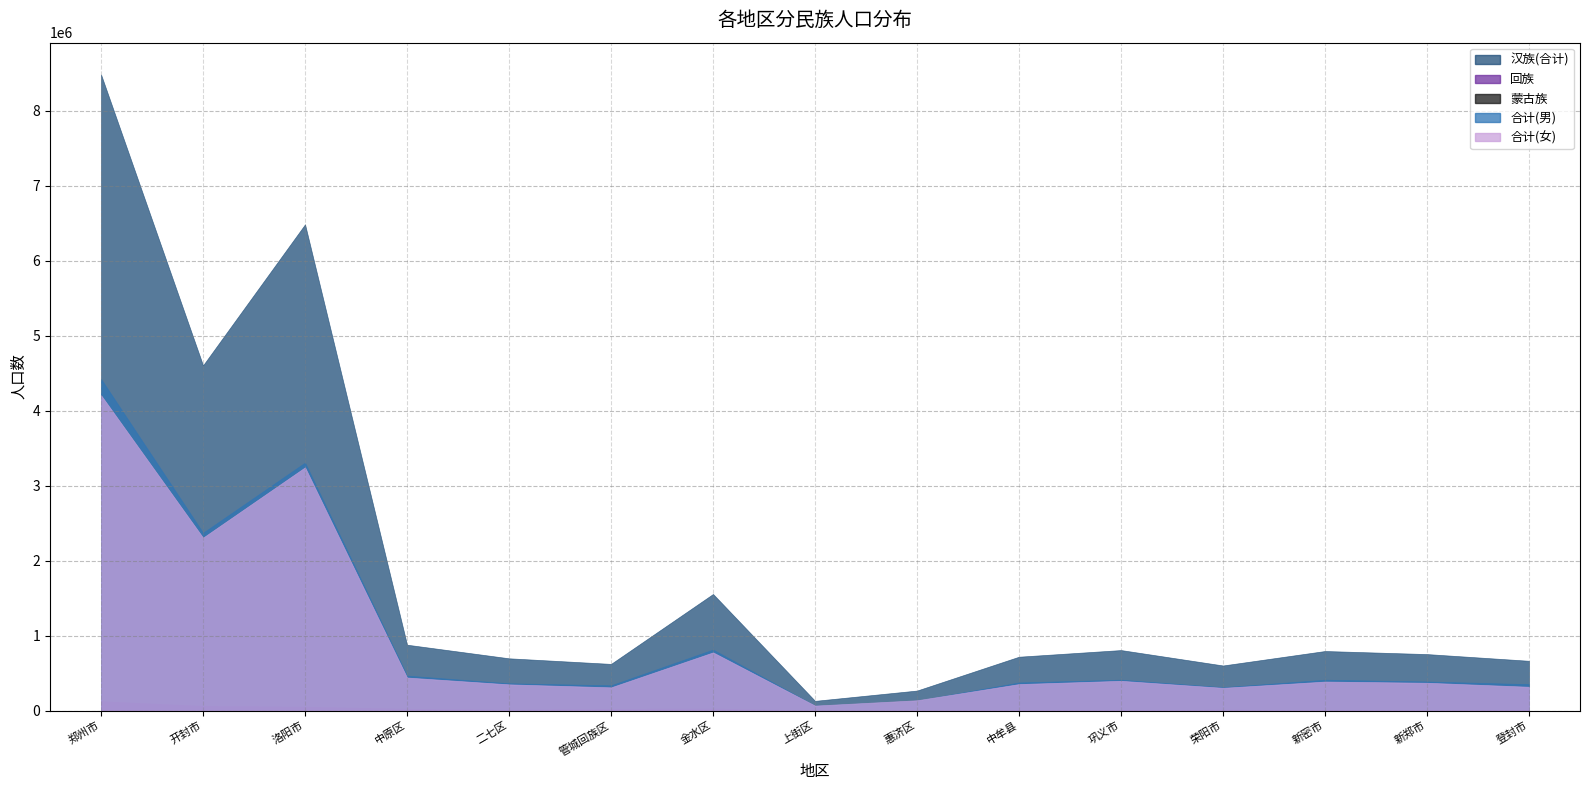

Reading right to left, what are all the values shown in this chart?

汉族(合计): 登封市=663424	新郑市=752819	新密市=793745	荣阳市=600858	巩义市=806357	中牟县=717919	惠济区=266554	上街区=129367	金水区=1554309	管城回族区=621888	二七区=696479	中原区=877953	洛阳市=6483415	开封市=4602852	郑州市=8481672
回族: 登封市=4877	新郑市=4311	新密市=3261	荣阳市=12693	巩义市=1062	中牟县=8885	惠济区=2510	上街区=1672	金水区=26685	管城回族区=22281	二七区=12174	中原区=23950	洛阳市=51597	开封市=62049	郑州市=124361
蒙古族: 登封市=29	新郑市=143	新密市=40	荣阳市=27	巩义市=42	中牟县=58	惠济区=101	上街区=34	金水区=1638	管城回族区=308	二七区=822	中原区=636	洛阳市=1972	开封市=660	郑州市=3878
合计(男): 登封市=351380	新郑市=387552	新密市=410906	荣阳市=310697	巩义市=411355	中牟县=374331	惠济区=132566	上街区=65276	金水区=813096	管城回族区=336548	二七区=363265	中原区=465346	洛阳市=3306567	开封市=2370764	郑州市=4422318
合计(女): 登封市=317257	新郑市=370576	新密市=386350	荣阳市=303107	巩义市=396556	中牟县=353109	惠济区=137013	上街区=66273	金水区=775620	管城回族区=309384	二七区=349381	中原区=440145	洛阳市=3243374	开封市=2305719	郑州市=4204771